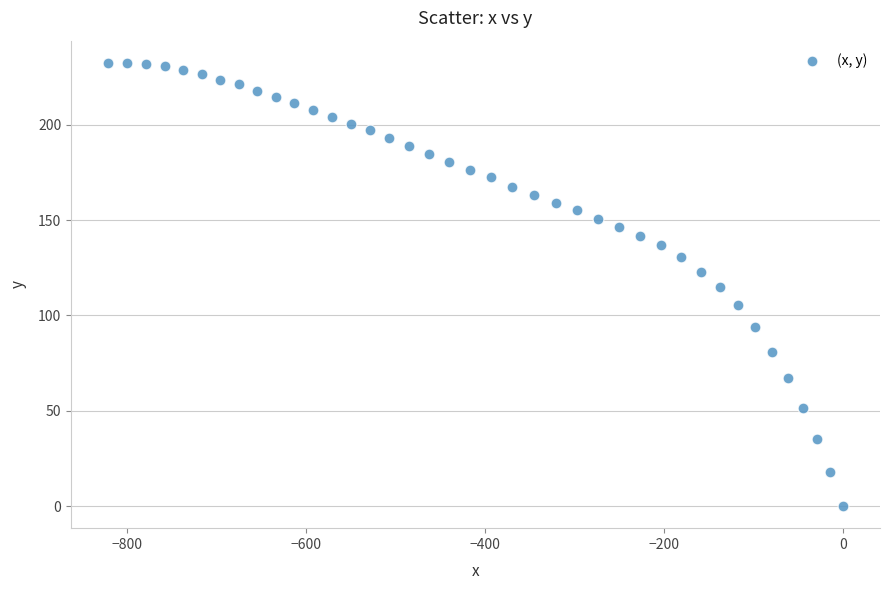

What is the range of X values (max minus min)?

821.3